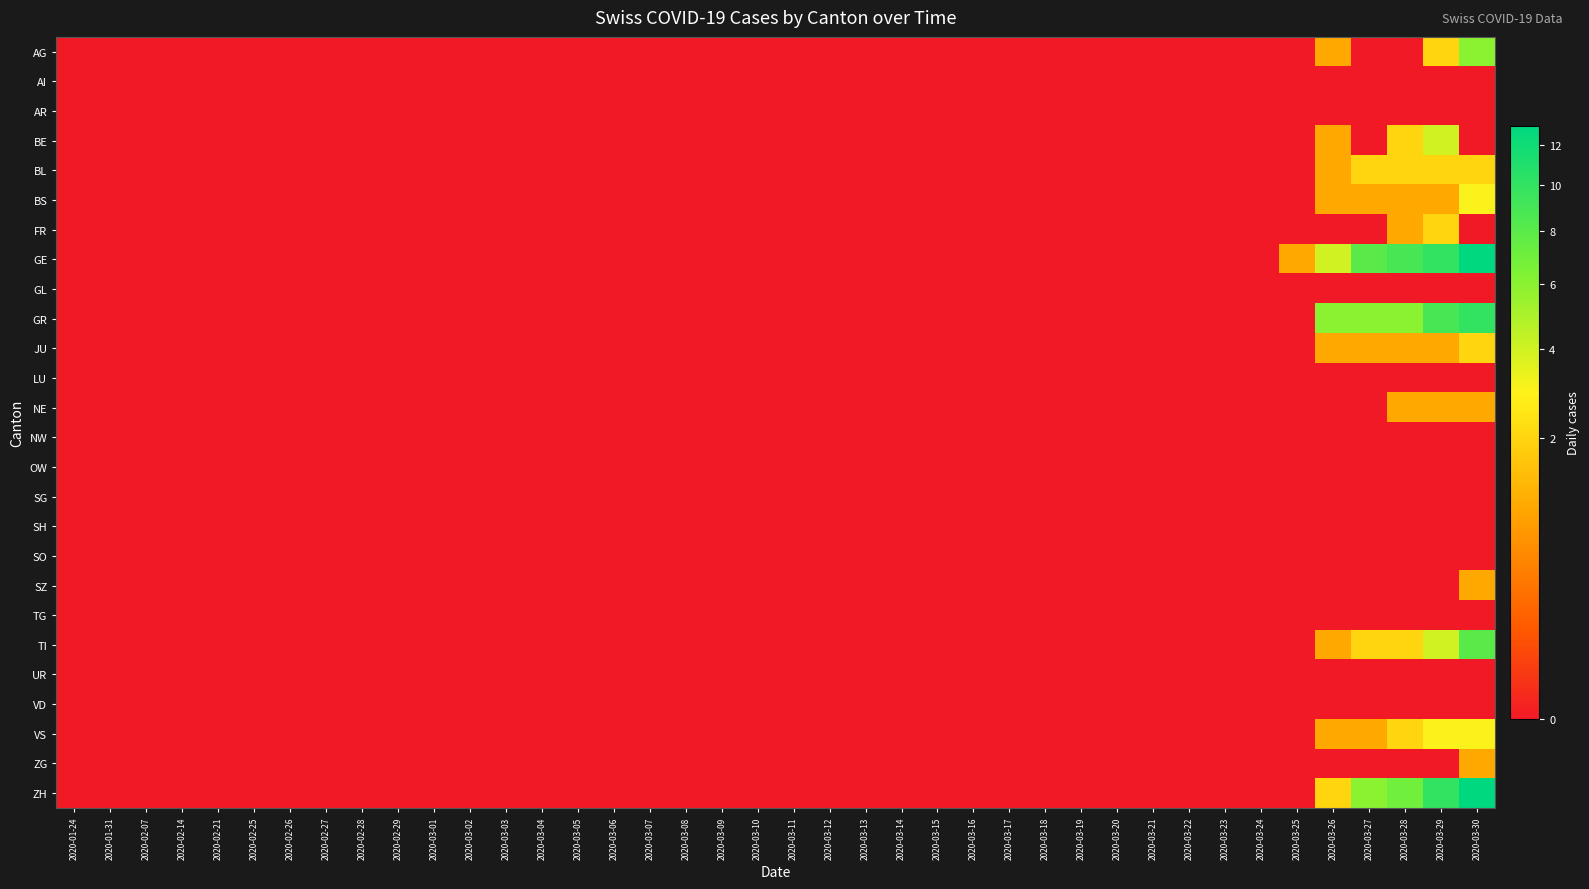

Reading left to right, extract all data points from this chart.

AG: 2020-01-24=0	2020-01-31=0	2020-02-07=0	2020-02-14=0	2020-02-21=0	2020-02-25=0	2020-02-26=0	2020-02-27=0	2020-02-28=0	2020-02-29=0	2020-03-01=0	2020-03-02=0	2020-03-03=0	2020-03-04=0	2020-03-05=0	2020-03-06=0	2020-03-07=0	2020-03-08=0	2020-03-09=0	2020-03-10=0	2020-03-11=0	2020-03-12=0	2020-03-13=0	2020-03-14=0	2020-03-15=0	2020-03-16=0	2020-03-17=0	2020-03-18=0	2020-03-19=0	2020-03-20=0	2020-03-21=0	2020-03-22=0	2020-03-23=0	2020-03-24=0	2020-03-25=0	2020-03-26=1	2020-03-27=0	2020-03-28=0	2020-03-29=2	2020-03-30=6
AI: 2020-01-24=0	2020-01-31=0	2020-02-07=0	2020-02-14=0	2020-02-21=0	2020-02-25=0	2020-02-26=0	2020-02-27=0	2020-02-28=0	2020-02-29=0	2020-03-01=0	2020-03-02=0	2020-03-03=0	2020-03-04=0	2020-03-05=0	2020-03-06=0	2020-03-07=0	2020-03-08=0	2020-03-09=0	2020-03-10=0	2020-03-11=0	2020-03-12=0	2020-03-13=0	2020-03-14=0	2020-03-15=0	2020-03-16=0	2020-03-17=0	2020-03-18=0	2020-03-19=0	2020-03-20=0	2020-03-21=0	2020-03-22=0	2020-03-23=0	2020-03-24=0	2020-03-25=0	2020-03-26=0	2020-03-27=0	2020-03-28=0	2020-03-29=0	2020-03-30=0
AR: 2020-01-24=0	2020-01-31=0	2020-02-07=0	2020-02-14=0	2020-02-21=0	2020-02-25=0	2020-02-26=0	2020-02-27=0	2020-02-28=0	2020-02-29=0	2020-03-01=0	2020-03-02=0	2020-03-03=0	2020-03-04=0	2020-03-05=0	2020-03-06=0	2020-03-07=0	2020-03-08=0	2020-03-09=0	2020-03-10=0	2020-03-11=0	2020-03-12=0	2020-03-13=0	2020-03-14=0	2020-03-15=0	2020-03-16=0	2020-03-17=0	2020-03-18=0	2020-03-19=0	2020-03-20=0	2020-03-21=0	2020-03-22=0	2020-03-23=0	2020-03-24=0	2020-03-25=0	2020-03-26=0	2020-03-27=0	2020-03-28=0	2020-03-29=0	2020-03-30=0
BE: 2020-01-24=0	2020-01-31=0	2020-02-07=0	2020-02-14=0	2020-02-21=0	2020-02-25=0	2020-02-26=0	2020-02-27=0	2020-02-28=0	2020-02-29=0	2020-03-01=0	2020-03-02=0	2020-03-03=0	2020-03-04=0	2020-03-05=0	2020-03-06=0	2020-03-07=0	2020-03-08=0	2020-03-09=0	2020-03-10=0	2020-03-11=0	2020-03-12=0	2020-03-13=0	2020-03-14=0	2020-03-15=0	2020-03-16=0	2020-03-17=0	2020-03-18=0	2020-03-19=0	2020-03-20=0	2020-03-21=0	2020-03-22=0	2020-03-23=0	2020-03-24=0	2020-03-25=0	2020-03-26=1	2020-03-27=0	2020-03-28=2	2020-03-29=4	2020-03-30=0
BL: 2020-01-24=0	2020-01-31=0	2020-02-07=0	2020-02-14=0	2020-02-21=0	2020-02-25=0	2020-02-26=0	2020-02-27=0	2020-02-28=0	2020-02-29=0	2020-03-01=0	2020-03-02=0	2020-03-03=0	2020-03-04=0	2020-03-05=0	2020-03-06=0	2020-03-07=0	2020-03-08=0	2020-03-09=0	2020-03-10=0	2020-03-11=0	2020-03-12=0	2020-03-13=0	2020-03-14=0	2020-03-15=0	2020-03-16=0	2020-03-17=0	2020-03-18=0	2020-03-19=0	2020-03-20=0	2020-03-21=0	2020-03-22=0	2020-03-23=0	2020-03-24=0	2020-03-25=0	2020-03-26=1	2020-03-27=2	2020-03-28=2	2020-03-29=2	2020-03-30=2
BS: 2020-01-24=0	2020-01-31=0	2020-02-07=0	2020-02-14=0	2020-02-21=0	2020-02-25=0	2020-02-26=0	2020-02-27=0	2020-02-28=0	2020-02-29=0	2020-03-01=0	2020-03-02=0	2020-03-03=0	2020-03-04=0	2020-03-05=0	2020-03-06=0	2020-03-07=0	2020-03-08=0	2020-03-09=0	2020-03-10=0	2020-03-11=0	2020-03-12=0	2020-03-13=0	2020-03-14=0	2020-03-15=0	2020-03-16=0	2020-03-17=0	2020-03-18=0	2020-03-19=0	2020-03-20=0	2020-03-21=0	2020-03-22=0	2020-03-23=0	2020-03-24=0	2020-03-25=0	2020-03-26=1	2020-03-27=1	2020-03-28=1	2020-03-29=1	2020-03-30=3
FR: 2020-01-24=0	2020-01-31=0	2020-02-07=0	2020-02-14=0	2020-02-21=0	2020-02-25=0	2020-02-26=0	2020-02-27=0	2020-02-28=0	2020-02-29=0	2020-03-01=0	2020-03-02=0	2020-03-03=0	2020-03-04=0	2020-03-05=0	2020-03-06=0	2020-03-07=0	2020-03-08=0	2020-03-09=0	2020-03-10=0	2020-03-11=0	2020-03-12=0	2020-03-13=0	2020-03-14=0	2020-03-15=0	2020-03-16=0	2020-03-17=0	2020-03-18=0	2020-03-19=0	2020-03-20=0	2020-03-21=0	2020-03-22=0	2020-03-23=0	2020-03-24=0	2020-03-25=0	2020-03-26=0	2020-03-27=0	2020-03-28=1	2020-03-29=2	2020-03-30=0
GE: 2020-01-24=0	2020-01-31=0	2020-02-07=0	2020-02-14=0	2020-02-21=0	2020-02-25=0	2020-02-26=0	2020-02-27=0	2020-02-28=0	2020-02-29=0	2020-03-01=0	2020-03-02=0	2020-03-03=0	2020-03-04=0	2020-03-05=0	2020-03-06=0	2020-03-07=0	2020-03-08=0	2020-03-09=0	2020-03-10=0	2020-03-11=0	2020-03-12=0	2020-03-13=0	2020-03-14=0	2020-03-15=0	2020-03-16=0	2020-03-17=0	2020-03-18=0	2020-03-19=0	2020-03-20=0	2020-03-21=0	2020-03-22=0	2020-03-23=0	2020-03-24=0	2020-03-25=1	2020-03-26=4	2020-03-27=8	2020-03-28=9	2020-03-29=10	2020-03-30=13
GL: 2020-01-24=0	2020-01-31=0	2020-02-07=0	2020-02-14=0	2020-02-21=0	2020-02-25=0	2020-02-26=0	2020-02-27=0	2020-02-28=0	2020-02-29=0	2020-03-01=0	2020-03-02=0	2020-03-03=0	2020-03-04=0	2020-03-05=0	2020-03-06=0	2020-03-07=0	2020-03-08=0	2020-03-09=0	2020-03-10=0	2020-03-11=0	2020-03-12=0	2020-03-13=0	2020-03-14=0	2020-03-15=0	2020-03-16=0	2020-03-17=0	2020-03-18=0	2020-03-19=0	2020-03-20=0	2020-03-21=0	2020-03-22=0	2020-03-23=0	2020-03-24=0	2020-03-25=0	2020-03-26=0	2020-03-27=0	2020-03-28=0	2020-03-29=0	2020-03-30=0
GR: 2020-01-24=0	2020-01-31=0	2020-02-07=0	2020-02-14=0	2020-02-21=0	2020-02-25=0	2020-02-26=0	2020-02-27=0	2020-02-28=0	2020-02-29=0	2020-03-01=0	2020-03-02=0	2020-03-03=0	2020-03-04=0	2020-03-05=0	2020-03-06=0	2020-03-07=0	2020-03-08=0	2020-03-09=0	2020-03-10=0	2020-03-11=0	2020-03-12=0	2020-03-13=0	2020-03-14=0	2020-03-15=0	2020-03-16=0	2020-03-17=0	2020-03-18=0	2020-03-19=0	2020-03-20=0	2020-03-21=0	2020-03-22=0	2020-03-23=0	2020-03-24=0	2020-03-25=0	2020-03-26=6	2020-03-27=6	2020-03-28=6	2020-03-29=9	2020-03-30=10
JU: 2020-01-24=0	2020-01-31=0	2020-02-07=0	2020-02-14=0	2020-02-21=0	2020-02-25=0	2020-02-26=0	2020-02-27=0	2020-02-28=0	2020-02-29=0	2020-03-01=0	2020-03-02=0	2020-03-03=0	2020-03-04=0	2020-03-05=0	2020-03-06=0	2020-03-07=0	2020-03-08=0	2020-03-09=0	2020-03-10=0	2020-03-11=0	2020-03-12=0	2020-03-13=0	2020-03-14=0	2020-03-15=0	2020-03-16=0	2020-03-17=0	2020-03-18=0	2020-03-19=0	2020-03-20=0	2020-03-21=0	2020-03-22=0	2020-03-23=0	2020-03-24=0	2020-03-25=0	2020-03-26=1	2020-03-27=1	2020-03-28=1	2020-03-29=1	2020-03-30=2
LU: 2020-01-24=0	2020-01-31=0	2020-02-07=0	2020-02-14=0	2020-02-21=0	2020-02-25=0	2020-02-26=0	2020-02-27=0	2020-02-28=0	2020-02-29=0	2020-03-01=0	2020-03-02=0	2020-03-03=0	2020-03-04=0	2020-03-05=0	2020-03-06=0	2020-03-07=0	2020-03-08=0	2020-03-09=0	2020-03-10=0	2020-03-11=0	2020-03-12=0	2020-03-13=0	2020-03-14=0	2020-03-15=0	2020-03-16=0	2020-03-17=0	2020-03-18=0	2020-03-19=0	2020-03-20=0	2020-03-21=0	2020-03-22=0	2020-03-23=0	2020-03-24=0	2020-03-25=0	2020-03-26=0	2020-03-27=0	2020-03-28=0	2020-03-29=0	2020-03-30=0
NE: 2020-01-24=0	2020-01-31=0	2020-02-07=0	2020-02-14=0	2020-02-21=0	2020-02-25=0	2020-02-26=0	2020-02-27=0	2020-02-28=0	2020-02-29=0	2020-03-01=0	2020-03-02=0	2020-03-03=0	2020-03-04=0	2020-03-05=0	2020-03-06=0	2020-03-07=0	2020-03-08=0	2020-03-09=0	2020-03-10=0	2020-03-11=0	2020-03-12=0	2020-03-13=0	2020-03-14=0	2020-03-15=0	2020-03-16=0	2020-03-17=0	2020-03-18=0	2020-03-19=0	2020-03-20=0	2020-03-21=0	2020-03-22=0	2020-03-23=0	2020-03-24=0	2020-03-25=0	2020-03-26=0	2020-03-27=0	2020-03-28=1	2020-03-29=1	2020-03-30=1
NW: 2020-01-24=0	2020-01-31=0	2020-02-07=0	2020-02-14=0	2020-02-21=0	2020-02-25=0	2020-02-26=0	2020-02-27=0	2020-02-28=0	2020-02-29=0	2020-03-01=0	2020-03-02=0	2020-03-03=0	2020-03-04=0	2020-03-05=0	2020-03-06=0	2020-03-07=0	2020-03-08=0	2020-03-09=0	2020-03-10=0	2020-03-11=0	2020-03-12=0	2020-03-13=0	2020-03-14=0	2020-03-15=0	2020-03-16=0	2020-03-17=0	2020-03-18=0	2020-03-19=0	2020-03-20=0	2020-03-21=0	2020-03-22=0	2020-03-23=0	2020-03-24=0	2020-03-25=0	2020-03-26=0	2020-03-27=0	2020-03-28=0	2020-03-29=0	2020-03-30=0
OW: 2020-01-24=0	2020-01-31=0	2020-02-07=0	2020-02-14=0	2020-02-21=0	2020-02-25=0	2020-02-26=0	2020-02-27=0	2020-02-28=0	2020-02-29=0	2020-03-01=0	2020-03-02=0	2020-03-03=0	2020-03-04=0	2020-03-05=0	2020-03-06=0	2020-03-07=0	2020-03-08=0	2020-03-09=0	2020-03-10=0	2020-03-11=0	2020-03-12=0	2020-03-13=0	2020-03-14=0	2020-03-15=0	2020-03-16=0	2020-03-17=0	2020-03-18=0	2020-03-19=0	2020-03-20=0	2020-03-21=0	2020-03-22=0	2020-03-23=0	2020-03-24=0	2020-03-25=0	2020-03-26=0	2020-03-27=0	2020-03-28=0	2020-03-29=0	2020-03-30=0
SG: 2020-01-24=0	2020-01-31=0	2020-02-07=0	2020-02-14=0	2020-02-21=0	2020-02-25=0	2020-02-26=0	2020-02-27=0	2020-02-28=0	2020-02-29=0	2020-03-01=0	2020-03-02=0	2020-03-03=0	2020-03-04=0	2020-03-05=0	2020-03-06=0	2020-03-07=0	2020-03-08=0	2020-03-09=0	2020-03-10=0	2020-03-11=0	2020-03-12=0	2020-03-13=0	2020-03-14=0	2020-03-15=0	2020-03-16=0	2020-03-17=0	2020-03-18=0	2020-03-19=0	2020-03-20=0	2020-03-21=0	2020-03-22=0	2020-03-23=0	2020-03-24=0	2020-03-25=0	2020-03-26=0	2020-03-27=0	2020-03-28=0	2020-03-29=0	2020-03-30=0
SH: 2020-01-24=0	2020-01-31=0	2020-02-07=0	2020-02-14=0	2020-02-21=0	2020-02-25=0	2020-02-26=0	2020-02-27=0	2020-02-28=0	2020-02-29=0	2020-03-01=0	2020-03-02=0	2020-03-03=0	2020-03-04=0	2020-03-05=0	2020-03-06=0	2020-03-07=0	2020-03-08=0	2020-03-09=0	2020-03-10=0	2020-03-11=0	2020-03-12=0	2020-03-13=0	2020-03-14=0	2020-03-15=0	2020-03-16=0	2020-03-17=0	2020-03-18=0	2020-03-19=0	2020-03-20=0	2020-03-21=0	2020-03-22=0	2020-03-23=0	2020-03-24=0	2020-03-25=0	2020-03-26=0	2020-03-27=0	2020-03-28=0	2020-03-29=0	2020-03-30=0
SO: 2020-01-24=0	2020-01-31=0	2020-02-07=0	2020-02-14=0	2020-02-21=0	2020-02-25=0	2020-02-26=0	2020-02-27=0	2020-02-28=0	2020-02-29=0	2020-03-01=0	2020-03-02=0	2020-03-03=0	2020-03-04=0	2020-03-05=0	2020-03-06=0	2020-03-07=0	2020-03-08=0	2020-03-09=0	2020-03-10=0	2020-03-11=0	2020-03-12=0	2020-03-13=0	2020-03-14=0	2020-03-15=0	2020-03-16=0	2020-03-17=0	2020-03-18=0	2020-03-19=0	2020-03-20=0	2020-03-21=0	2020-03-22=0	2020-03-23=0	2020-03-24=0	2020-03-25=0	2020-03-26=0	2020-03-27=0	2020-03-28=0	2020-03-29=0	2020-03-30=0
SZ: 2020-01-24=0	2020-01-31=0	2020-02-07=0	2020-02-14=0	2020-02-21=0	2020-02-25=0	2020-02-26=0	2020-02-27=0	2020-02-28=0	2020-02-29=0	2020-03-01=0	2020-03-02=0	2020-03-03=0	2020-03-04=0	2020-03-05=0	2020-03-06=0	2020-03-07=0	2020-03-08=0	2020-03-09=0	2020-03-10=0	2020-03-11=0	2020-03-12=0	2020-03-13=0	2020-03-14=0	2020-03-15=0	2020-03-16=0	2020-03-17=0	2020-03-18=0	2020-03-19=0	2020-03-20=0	2020-03-21=0	2020-03-22=0	2020-03-23=0	2020-03-24=0	2020-03-25=0	2020-03-26=0	2020-03-27=0	2020-03-28=0	2020-03-29=0	2020-03-30=1
TG: 2020-01-24=0	2020-01-31=0	2020-02-07=0	2020-02-14=0	2020-02-21=0	2020-02-25=0	2020-02-26=0	2020-02-27=0	2020-02-28=0	2020-02-29=0	2020-03-01=0	2020-03-02=0	2020-03-03=0	2020-03-04=0	2020-03-05=0	2020-03-06=0	2020-03-07=0	2020-03-08=0	2020-03-09=0	2020-03-10=0	2020-03-11=0	2020-03-12=0	2020-03-13=0	2020-03-14=0	2020-03-15=0	2020-03-16=0	2020-03-17=0	2020-03-18=0	2020-03-19=0	2020-03-20=0	2020-03-21=0	2020-03-22=0	2020-03-23=0	2020-03-24=0	2020-03-25=0	2020-03-26=0	2020-03-27=0	2020-03-28=0	2020-03-29=0	2020-03-30=0
TI: 2020-01-24=0	2020-01-31=0	2020-02-07=0	2020-02-14=0	2020-02-21=0	2020-02-25=0	2020-02-26=0	2020-02-27=0	2020-02-28=0	2020-02-29=0	2020-03-01=0	2020-03-02=0	2020-03-03=0	2020-03-04=0	2020-03-05=0	2020-03-06=0	2020-03-07=0	2020-03-08=0	2020-03-09=0	2020-03-10=0	2020-03-11=0	2020-03-12=0	2020-03-13=0	2020-03-14=0	2020-03-15=0	2020-03-16=0	2020-03-17=0	2020-03-18=0	2020-03-19=0	2020-03-20=0	2020-03-21=0	2020-03-22=0	2020-03-23=0	2020-03-24=0	2020-03-25=0	2020-03-26=1	2020-03-27=2	2020-03-28=2	2020-03-29=4	2020-03-30=8
UR: 2020-01-24=0	2020-01-31=0	2020-02-07=0	2020-02-14=0	2020-02-21=0	2020-02-25=0	2020-02-26=0	2020-02-27=0	2020-02-28=0	2020-02-29=0	2020-03-01=0	2020-03-02=0	2020-03-03=0	2020-03-04=0	2020-03-05=0	2020-03-06=0	2020-03-07=0	2020-03-08=0	2020-03-09=0	2020-03-10=0	2020-03-11=0	2020-03-12=0	2020-03-13=0	2020-03-14=0	2020-03-15=0	2020-03-16=0	2020-03-17=0	2020-03-18=0	2020-03-19=0	2020-03-20=0	2020-03-21=0	2020-03-22=0	2020-03-23=0	2020-03-24=0	2020-03-25=0	2020-03-26=0	2020-03-27=0	2020-03-28=0	2020-03-29=0	2020-03-30=0
VD: 2020-01-24=0	2020-01-31=0	2020-02-07=0	2020-02-14=0	2020-02-21=0	2020-02-25=0	2020-02-26=0	2020-02-27=0	2020-02-28=0	2020-02-29=0	2020-03-01=0	2020-03-02=0	2020-03-03=0	2020-03-04=0	2020-03-05=0	2020-03-06=0	2020-03-07=0	2020-03-08=0	2020-03-09=0	2020-03-10=0	2020-03-11=0	2020-03-12=0	2020-03-13=0	2020-03-14=0	2020-03-15=0	2020-03-16=0	2020-03-17=0	2020-03-18=0	2020-03-19=0	2020-03-20=0	2020-03-21=0	2020-03-22=0	2020-03-23=0	2020-03-24=0	2020-03-25=0	2020-03-26=0	2020-03-27=0	2020-03-28=0	2020-03-29=0	2020-03-30=0
VS: 2020-01-24=0	2020-01-31=0	2020-02-07=0	2020-02-14=0	2020-02-21=0	2020-02-25=0	2020-02-26=0	2020-02-27=0	2020-02-28=0	2020-02-29=0	2020-03-01=0	2020-03-02=0	2020-03-03=0	2020-03-04=0	2020-03-05=0	2020-03-06=0	2020-03-07=0	2020-03-08=0	2020-03-09=0	2020-03-10=0	2020-03-11=0	2020-03-12=0	2020-03-13=0	2020-03-14=0	2020-03-15=0	2020-03-16=0	2020-03-17=0	2020-03-18=0	2020-03-19=0	2020-03-20=0	2020-03-21=0	2020-03-22=0	2020-03-23=0	2020-03-24=0	2020-03-25=0	2020-03-26=1	2020-03-27=1	2020-03-28=2	2020-03-29=3	2020-03-30=3
ZG: 2020-01-24=0	2020-01-31=0	2020-02-07=0	2020-02-14=0	2020-02-21=0	2020-02-25=0	2020-02-26=0	2020-02-27=0	2020-02-28=0	2020-02-29=0	2020-03-01=0	2020-03-02=0	2020-03-03=0	2020-03-04=0	2020-03-05=0	2020-03-06=0	2020-03-07=0	2020-03-08=0	2020-03-09=0	2020-03-10=0	2020-03-11=0	2020-03-12=0	2020-03-13=0	2020-03-14=0	2020-03-15=0	2020-03-16=0	2020-03-17=0	2020-03-18=0	2020-03-19=0	2020-03-20=0	2020-03-21=0	2020-03-22=0	2020-03-23=0	2020-03-24=0	2020-03-25=0	2020-03-26=0	2020-03-27=0	2020-03-28=0	2020-03-29=0	2020-03-30=1
ZH: 2020-01-24=0	2020-01-31=0	2020-02-07=0	2020-02-14=0	2020-02-21=0	2020-02-25=0	2020-02-26=0	2020-02-27=0	2020-02-28=0	2020-02-29=0	2020-03-01=0	2020-03-02=0	2020-03-03=0	2020-03-04=0	2020-03-05=0	2020-03-06=0	2020-03-07=0	2020-03-08=0	2020-03-09=0	2020-03-10=0	2020-03-11=0	2020-03-12=0	2020-03-13=0	2020-03-14=0	2020-03-15=0	2020-03-16=0	2020-03-17=0	2020-03-18=0	2020-03-19=0	2020-03-20=0	2020-03-21=0	2020-03-22=0	2020-03-23=0	2020-03-24=0	2020-03-25=0	2020-03-26=2	2020-03-27=6	2020-03-28=7	2020-03-29=10	2020-03-30=13